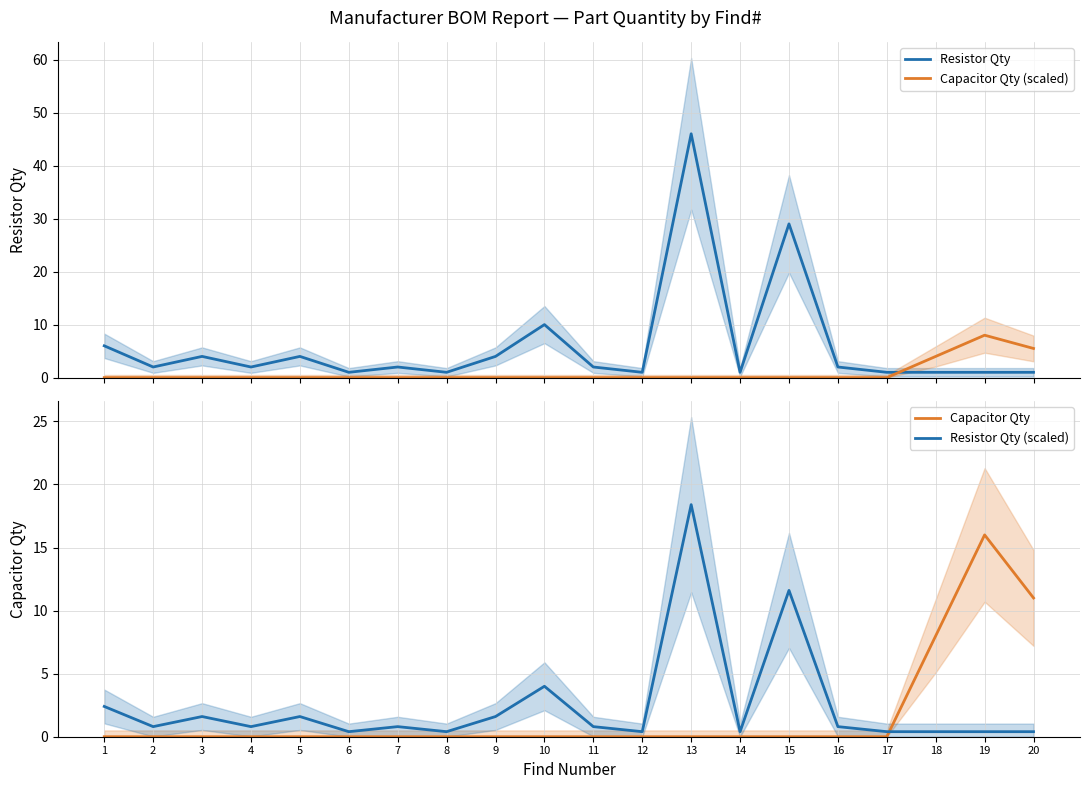

What is the difference between the maximum and minimum values in the Capacitor Qty series?

16.0